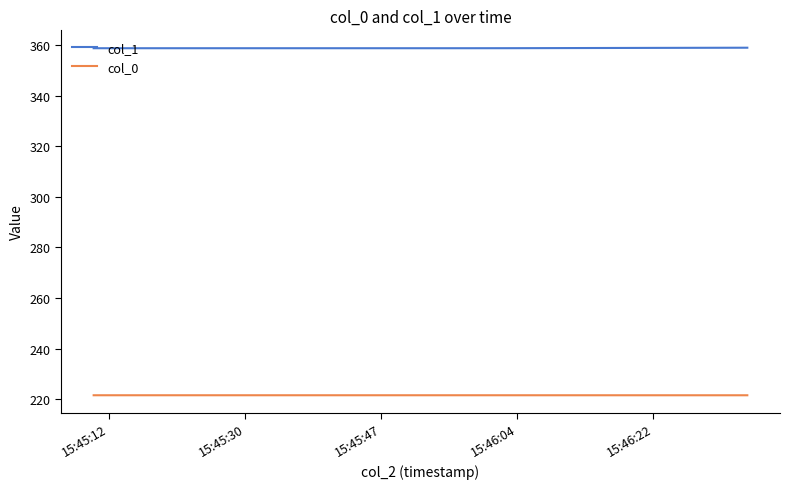

What are all the series names shown in the legend?

col_1, col_0